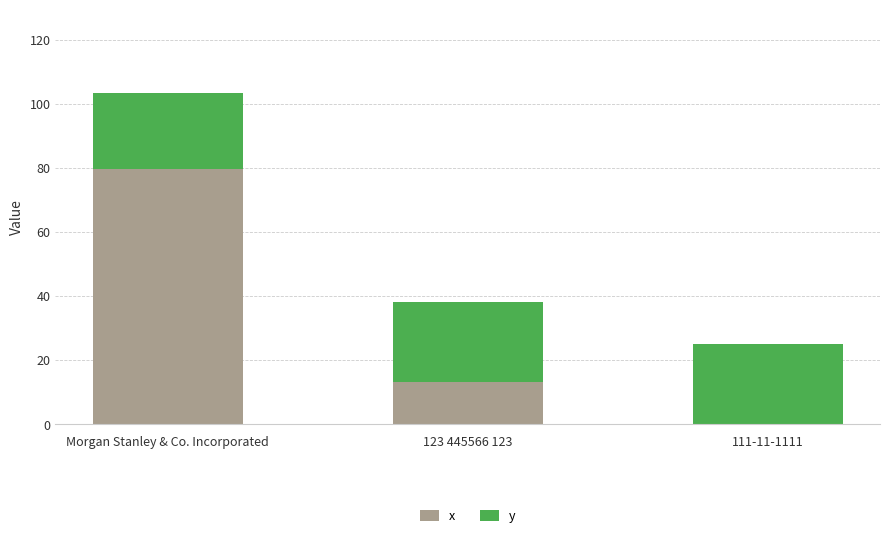

What is the maximum value for x?

79.5